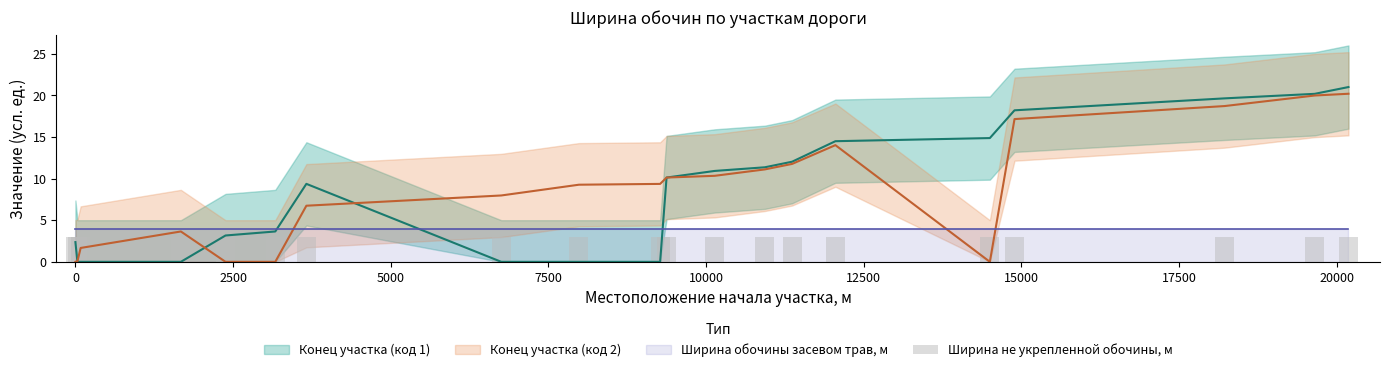

What is the difference between the highest and lowest values at 10931?

0.3